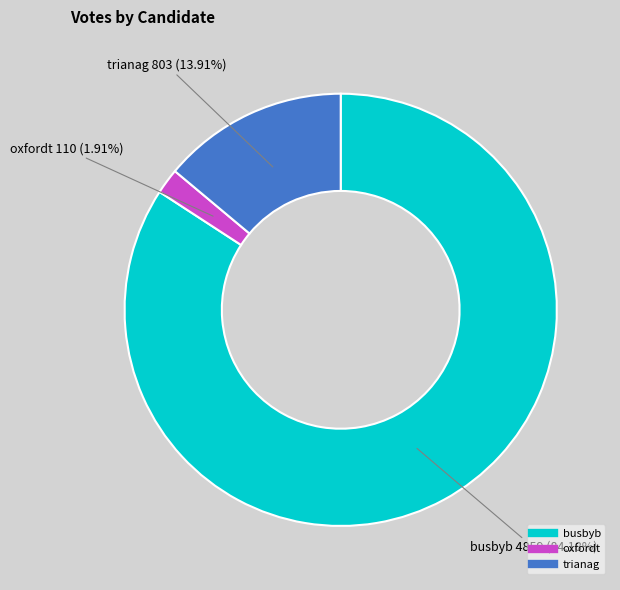

True or false: busbyb accounts for 84% of the total.

True